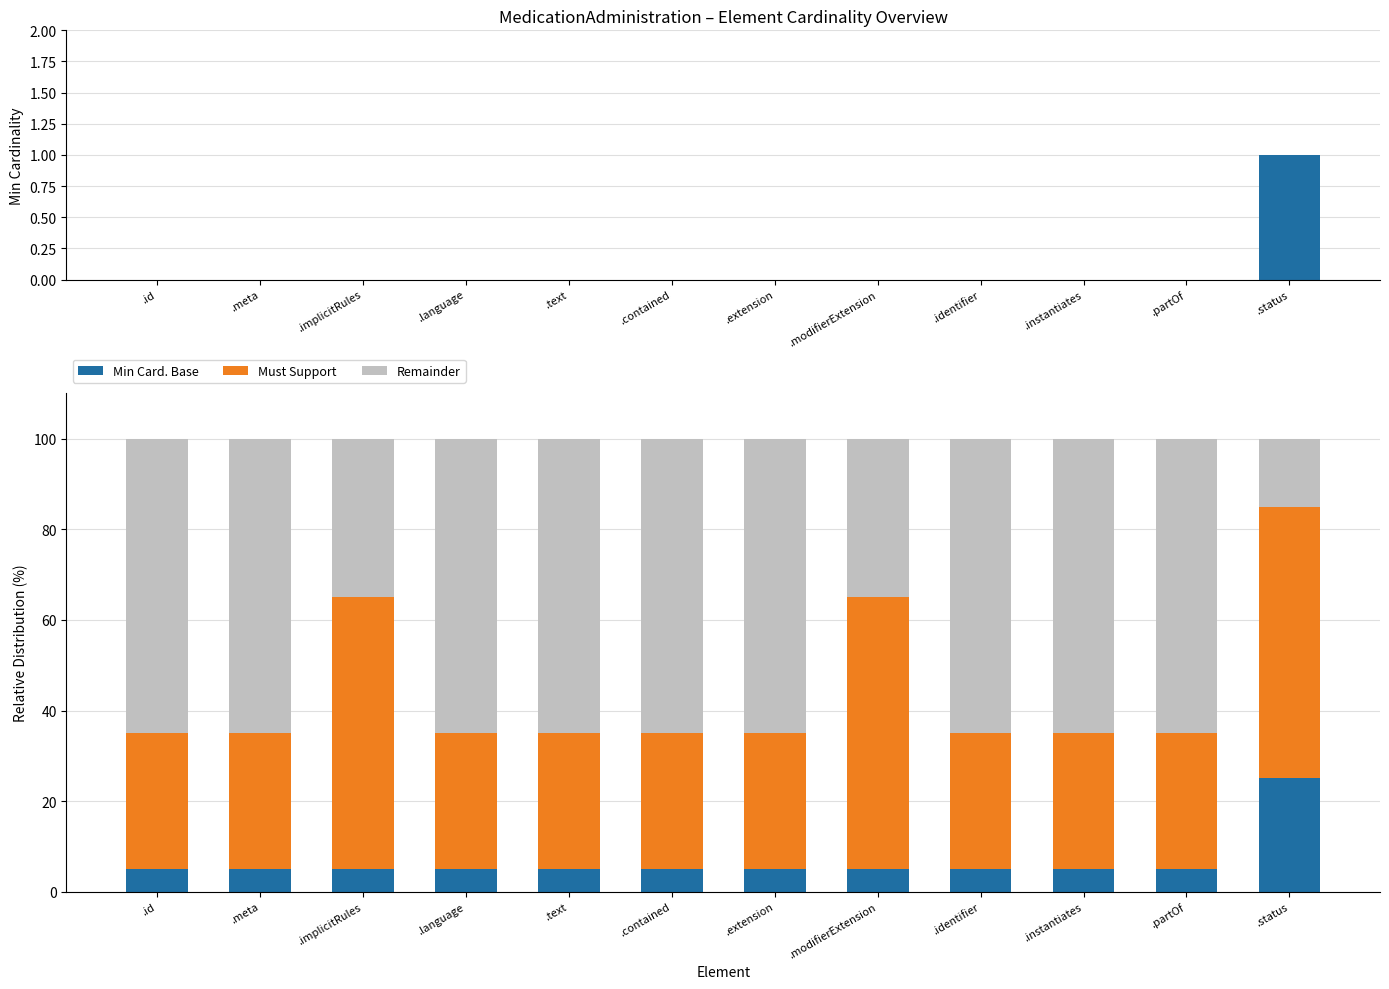

At which category does the chart reach its peak across all series?

.id